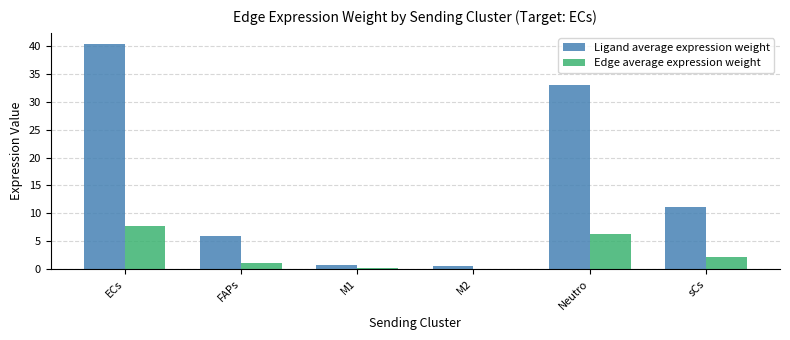

Which category has the highest value across all series?

ECs